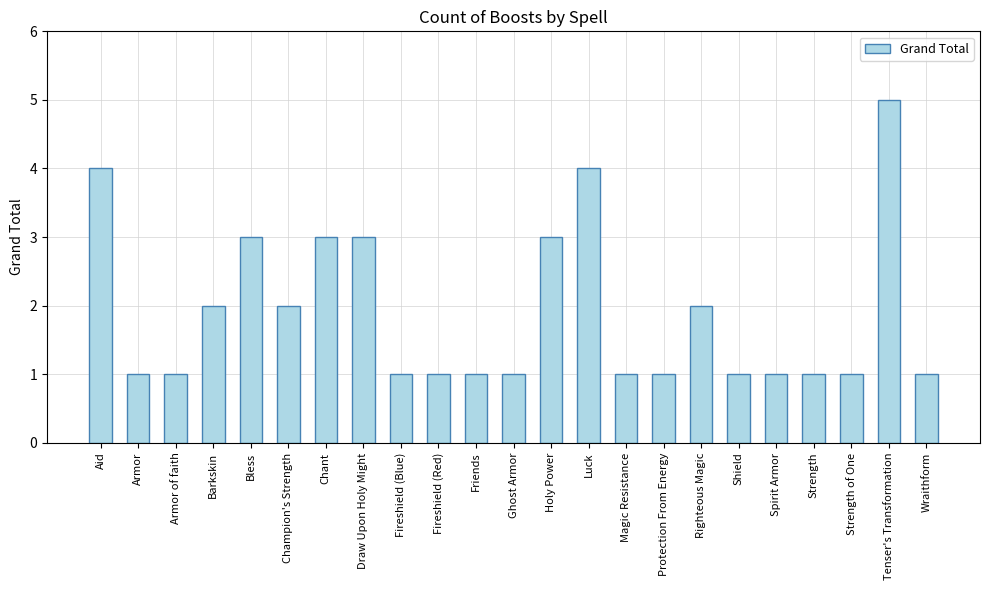

What is the difference between the maximum and minimum values?

4